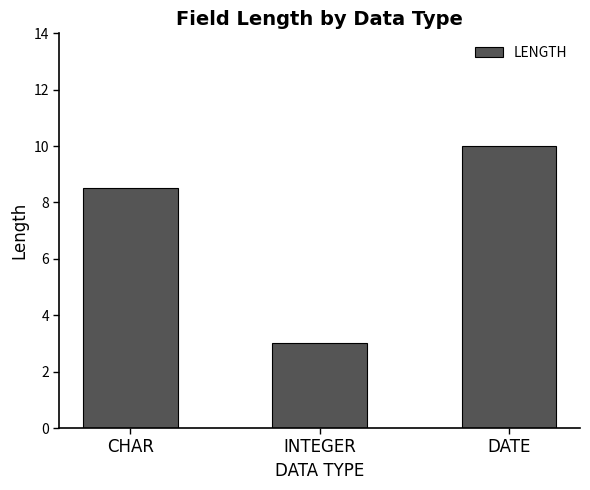

What is the difference between the second highest and minimum values?

5.5